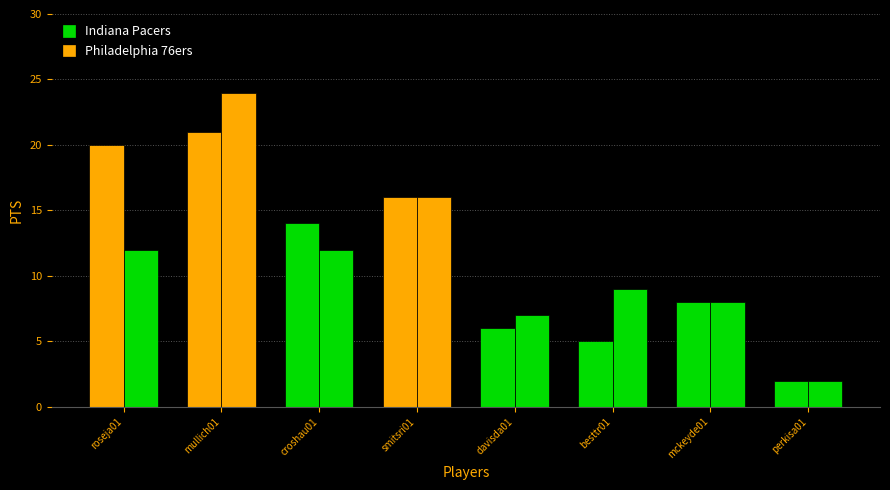

How many data points in Indiana Pacers are less than 14?

4